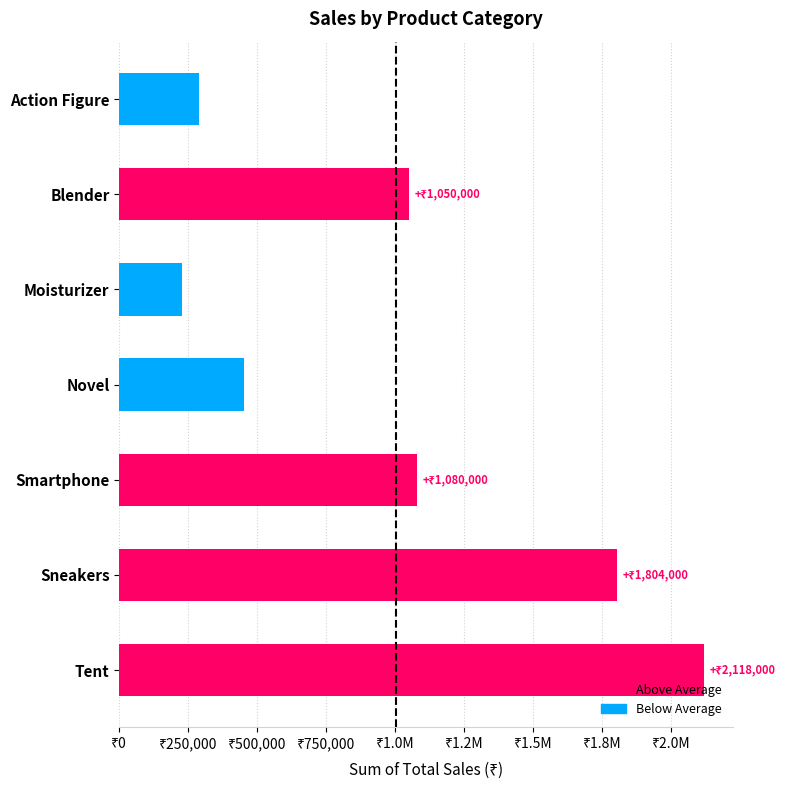

Does the chart contain stacked bars?

No